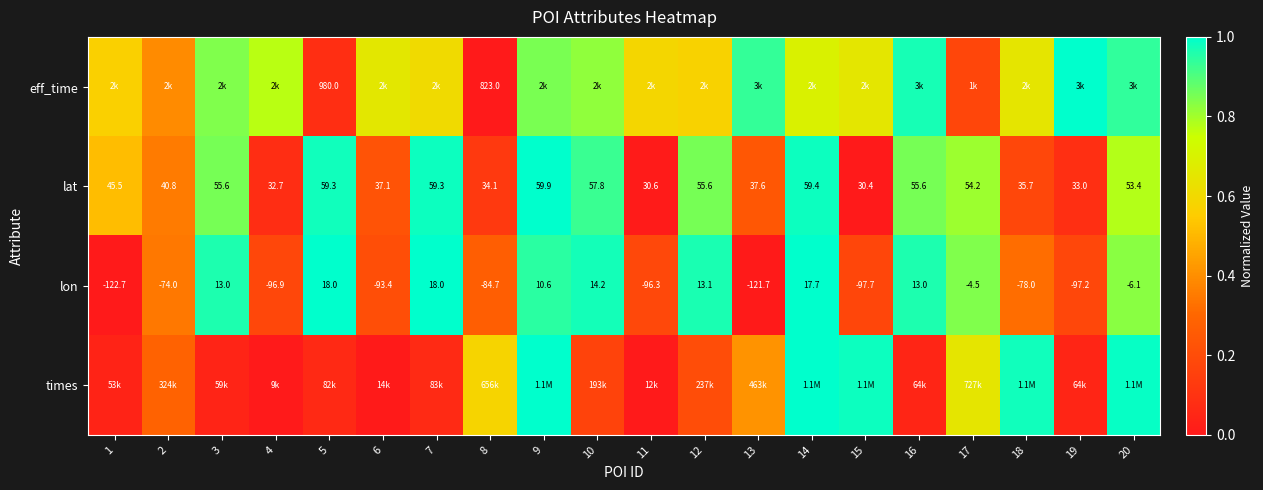

Is the value of lon at 18 greater than the value of lat at 12?

No